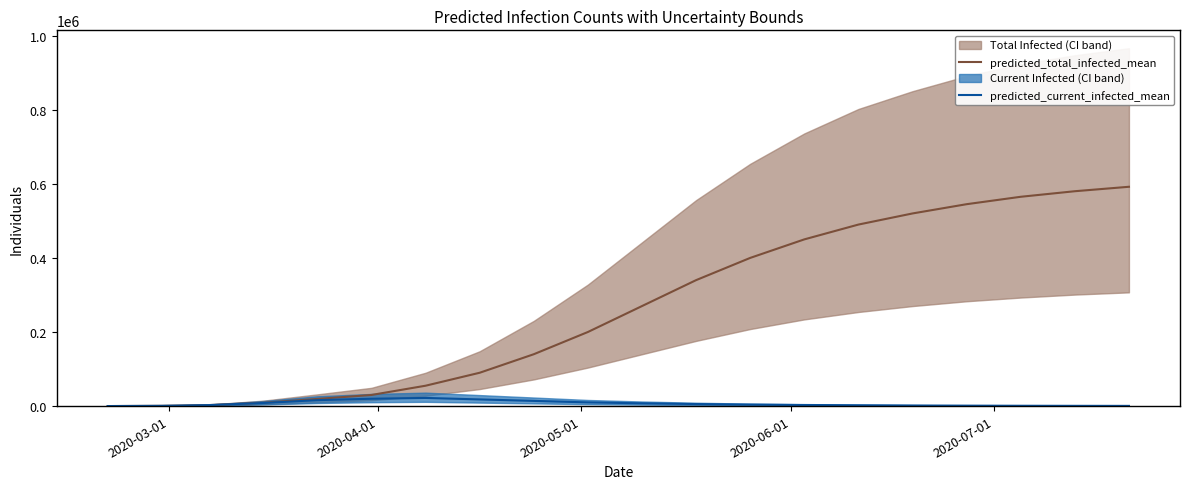

What is the lowest value of the predicted_total_infected_mean series?

75